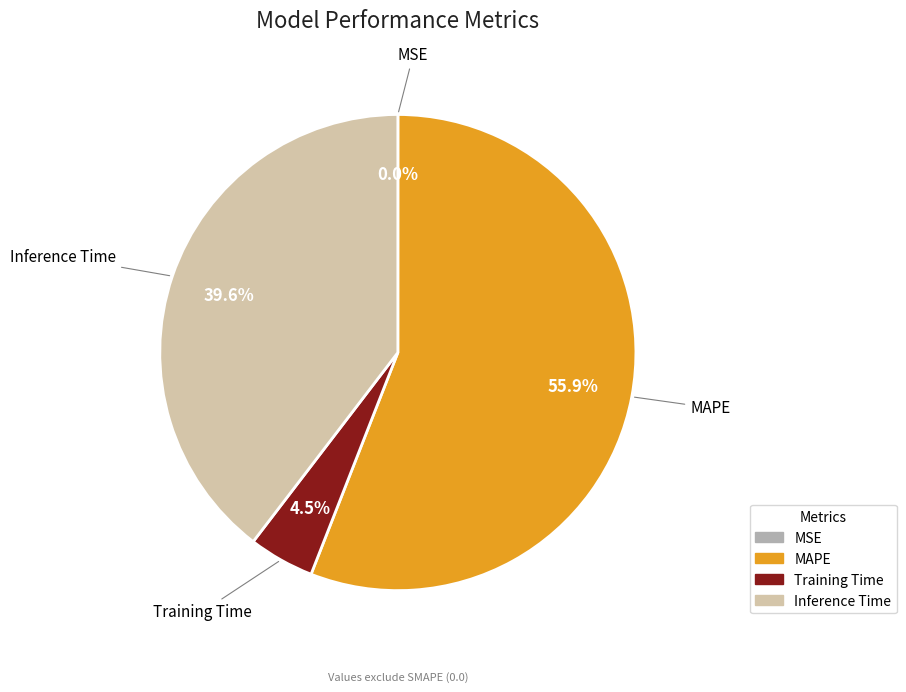

To the nearest percent, what is the average slice percentage?

25%